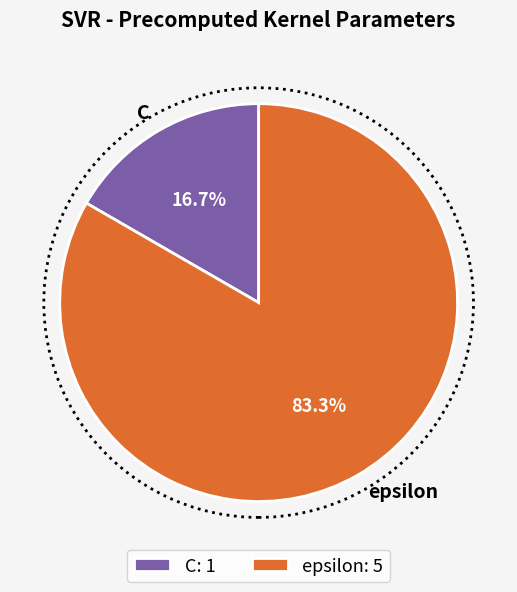

Which category has the smallest portion of the pie?

C